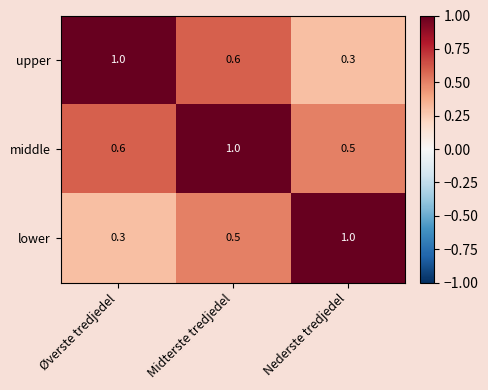

What is the sum of all lower values?

1.8